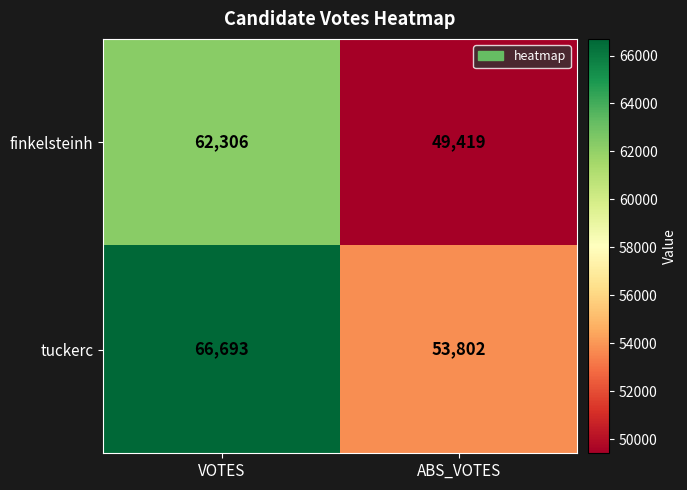

Where is tuckerc nearest to the value 60247?

ABS_VOTES